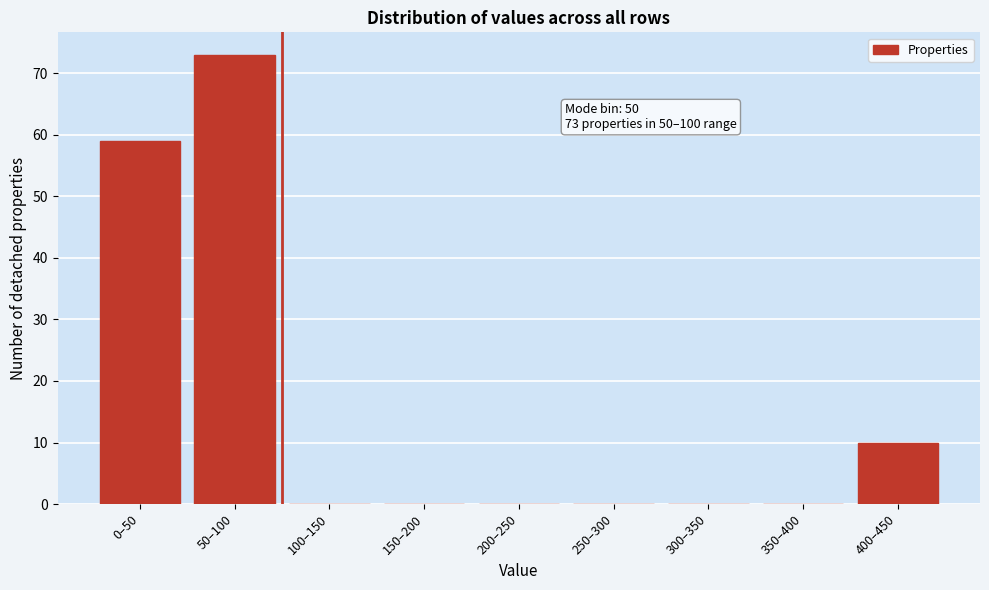

Reading left to right, what are all the values shown in this chart?

0–50=59	50–100=73	100–150=0	150–200=0	200–250=0	250–300=0	300–350=0	350–400=0	400–450=10